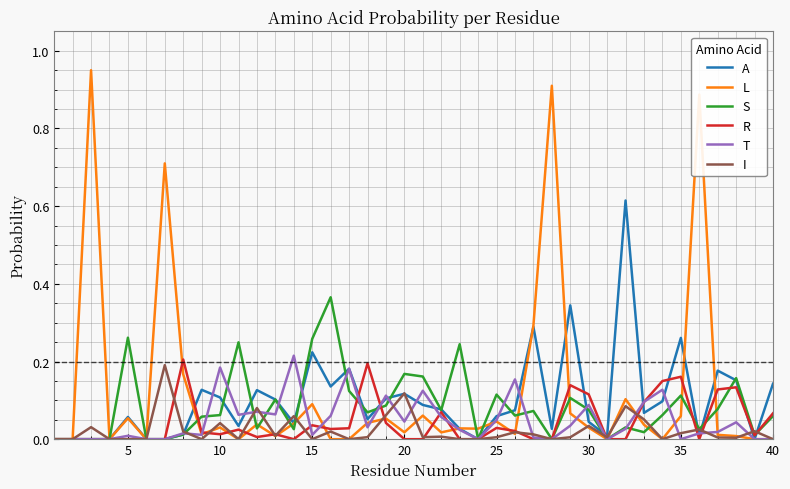

Which series has the largest range (max minus min)?

L